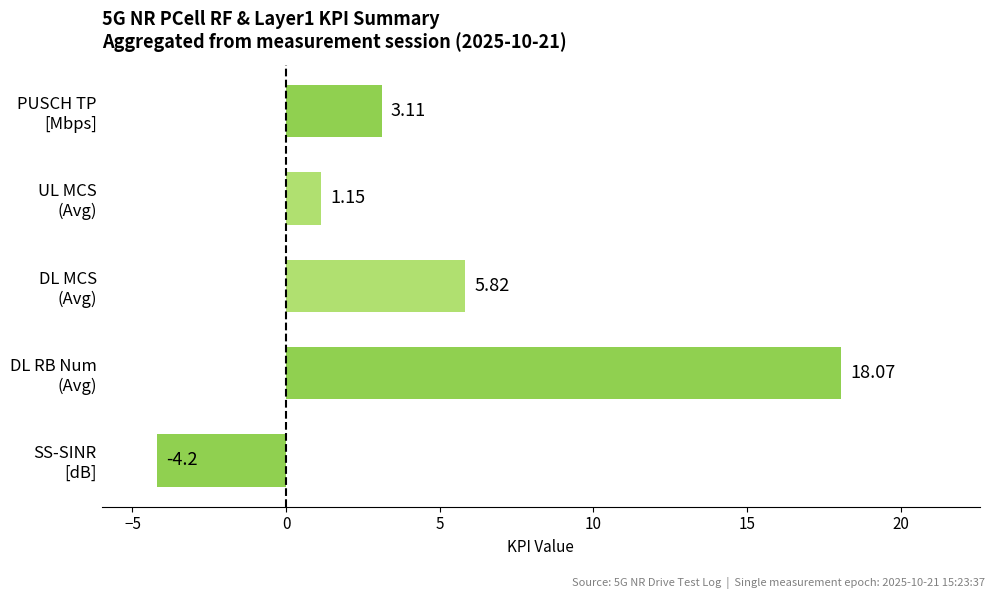

Are the bars horizontal?

Yes